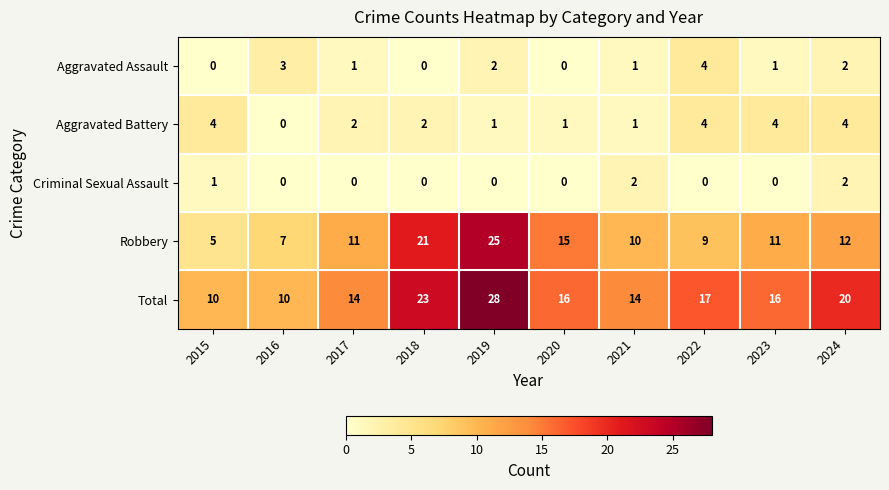

How many data points in Aggravated Assault are less than 1?

3